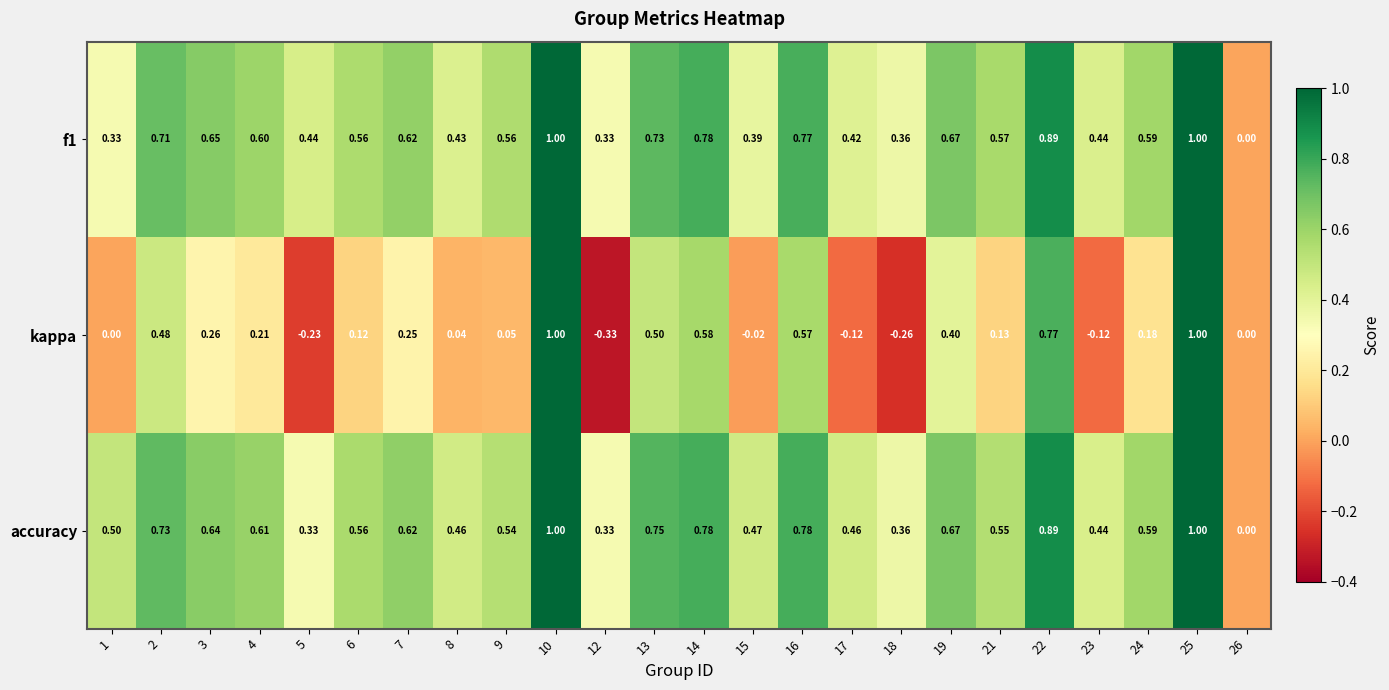

At which label is kappa closest to 0?

1